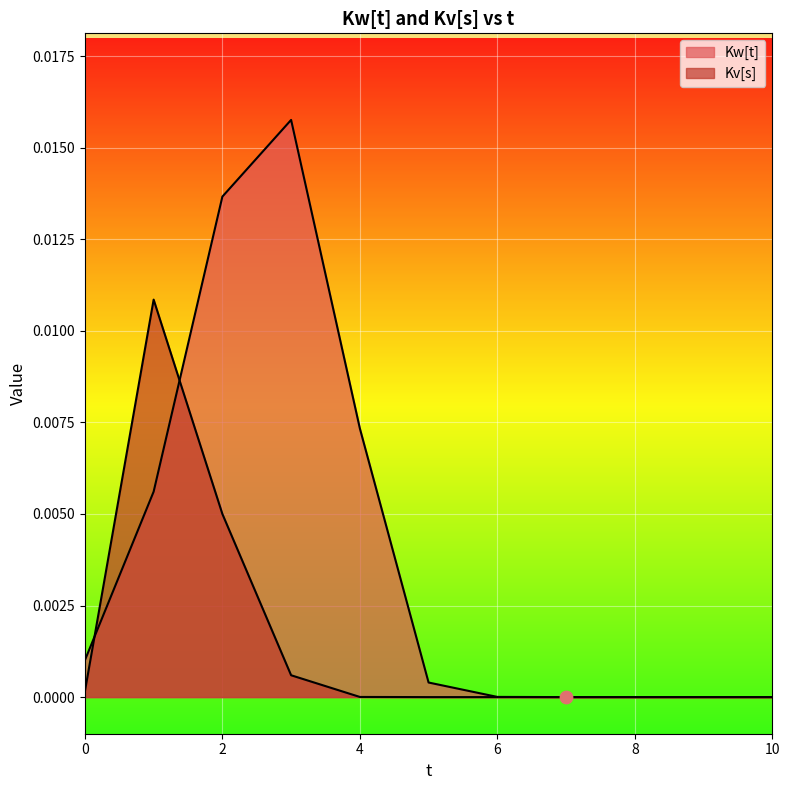

At how many categories does at least one series exceed 0?

7